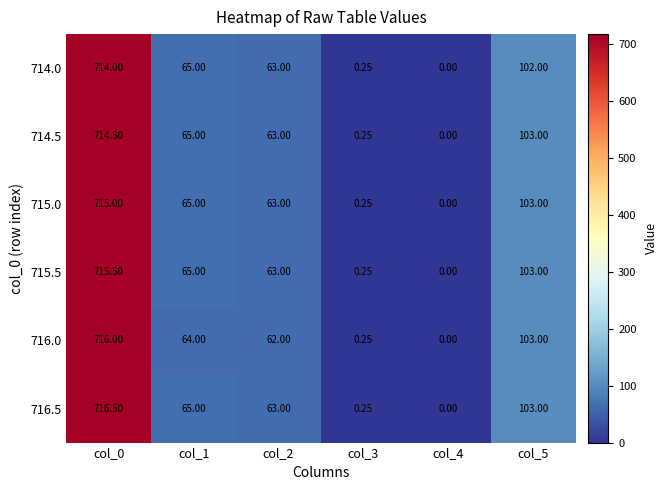

At how many categories does at least one series exceed 438?

1